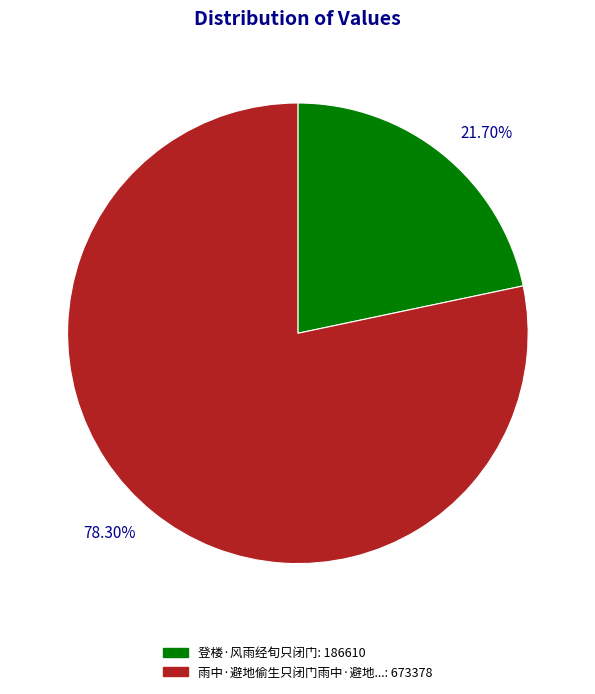

What is the ratio of the value at 78.30% to the value at 21.70%?

3.6